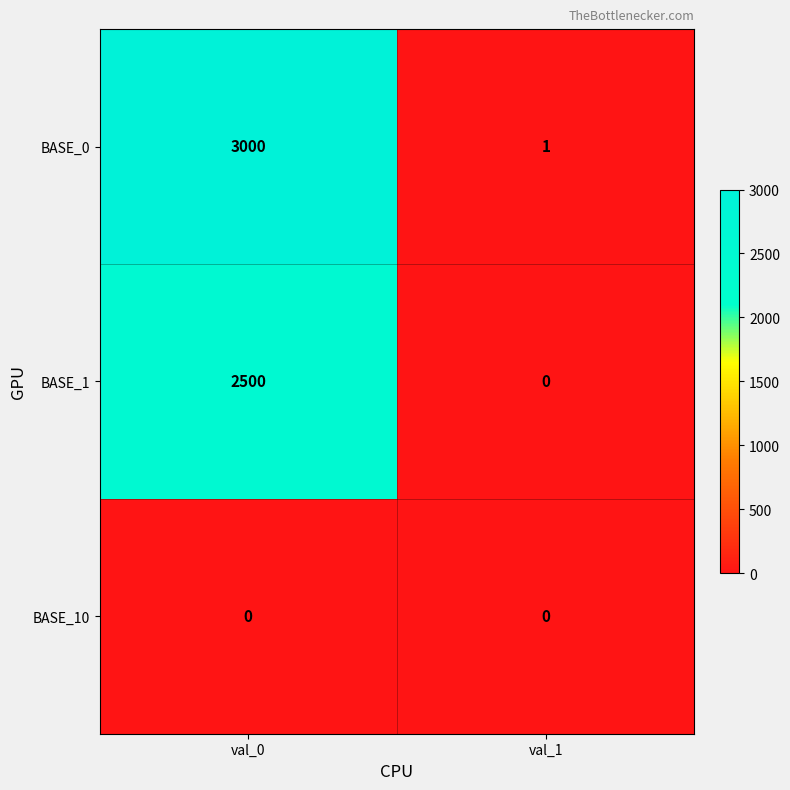

Reading left to right, what are all the values shown in this chart?

BASE_0: 3000	1
BASE_1: 2500	0
BASE_10: 0	0